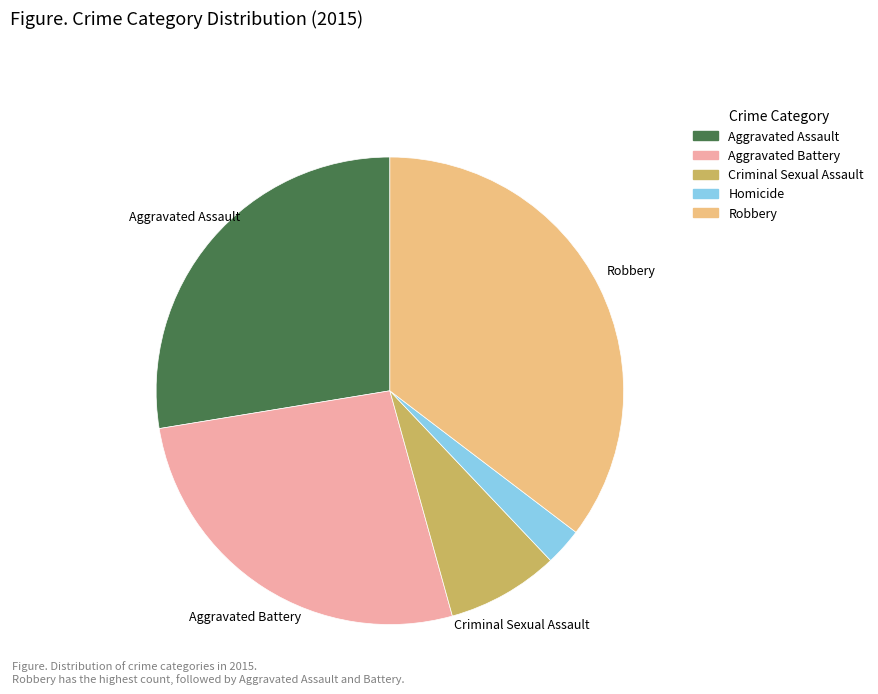

Between Aggravated Assault and Homicide, which is larger?

Aggravated Assault